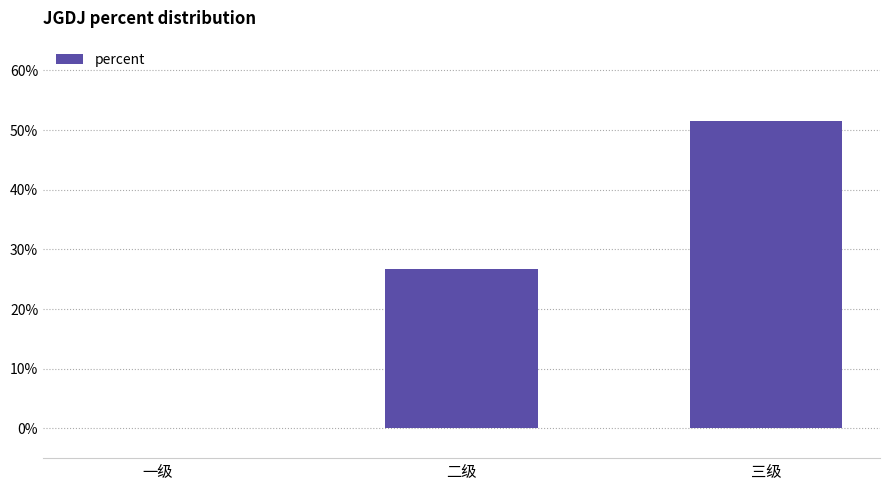

Rank the categories by value from lowest to highest.

一级, 二级, 三级